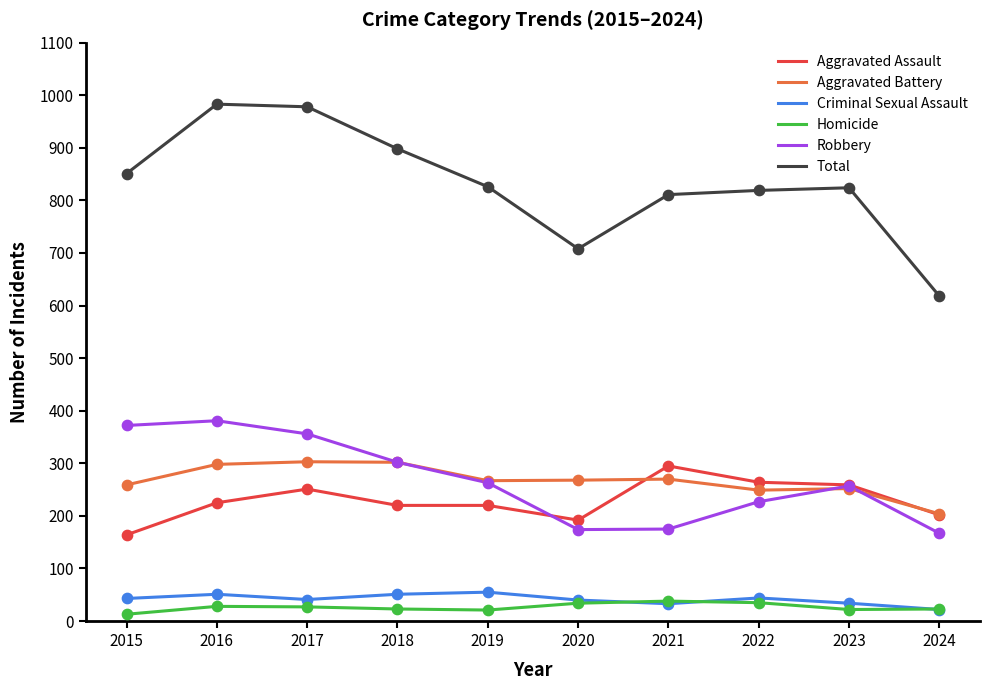

What is the total value across all series at 2017?

1956